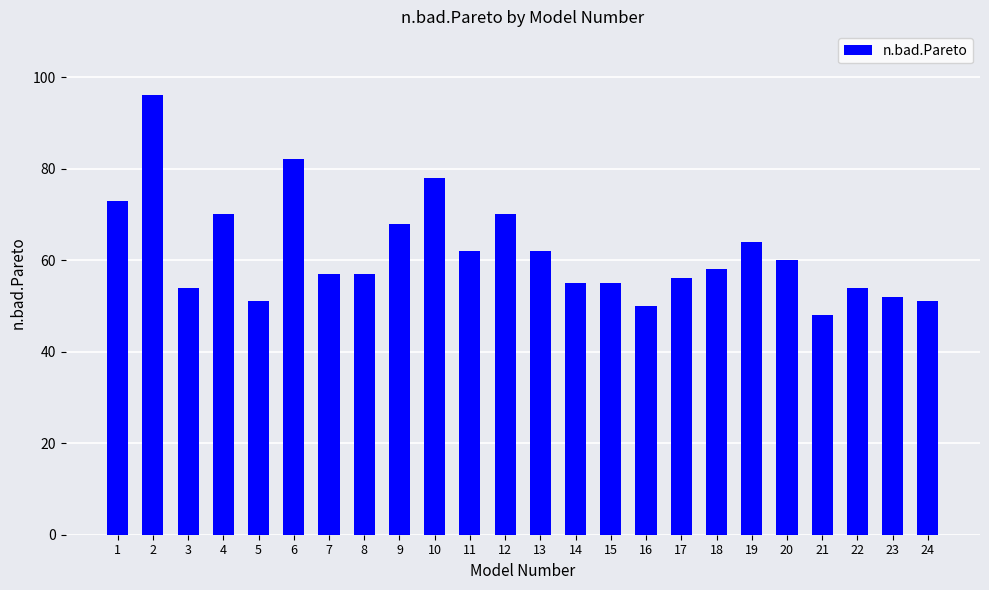

What is the difference between the maximum and second lowest values?

46